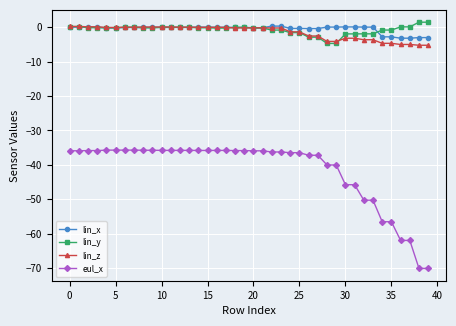

What is the minimum value shown in the chart?

-70.2